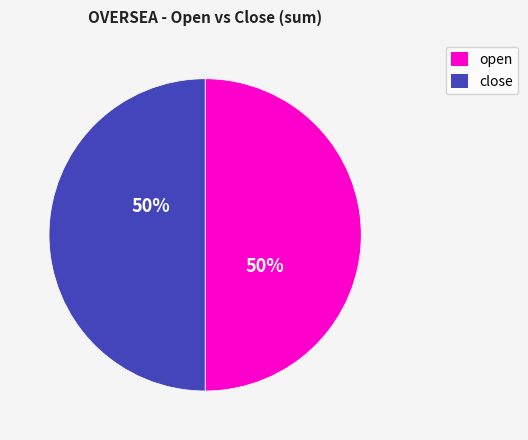

How many slices are in this pie chart?

2